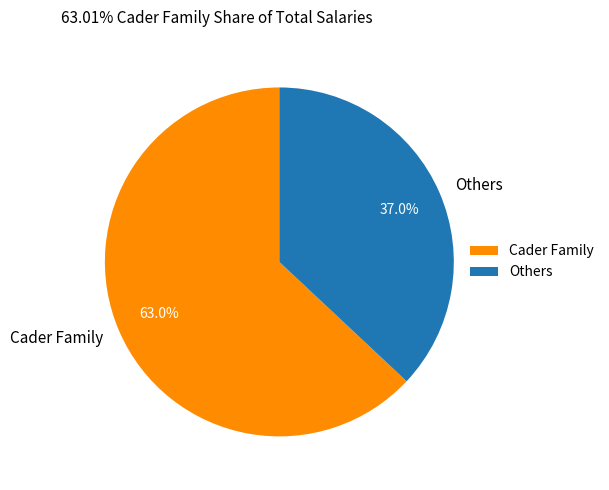

Rank the categories by value from highest to lowest.

Cader Family, Others